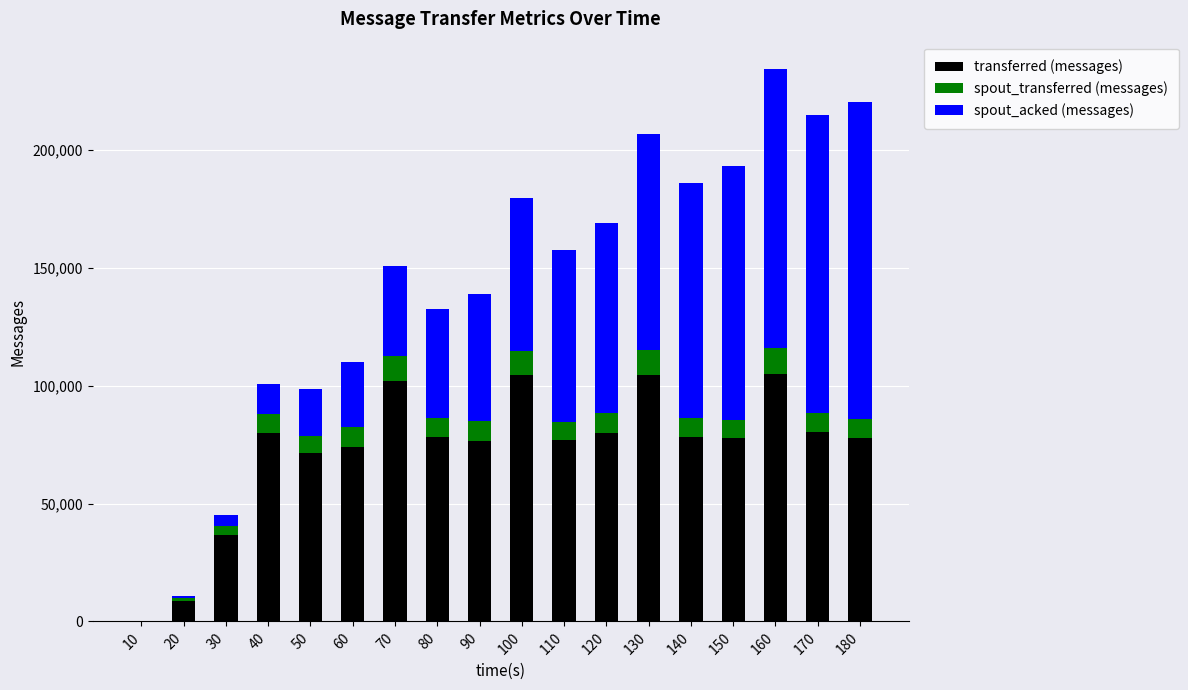

Does the chart contain stacked bars?

Yes